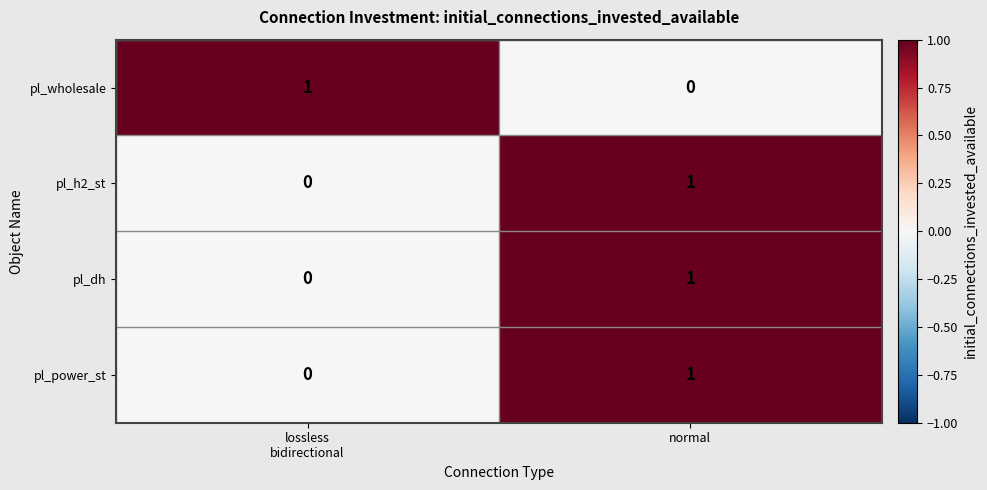

Which category has the lowest value in the pl_wholesale series?

normal